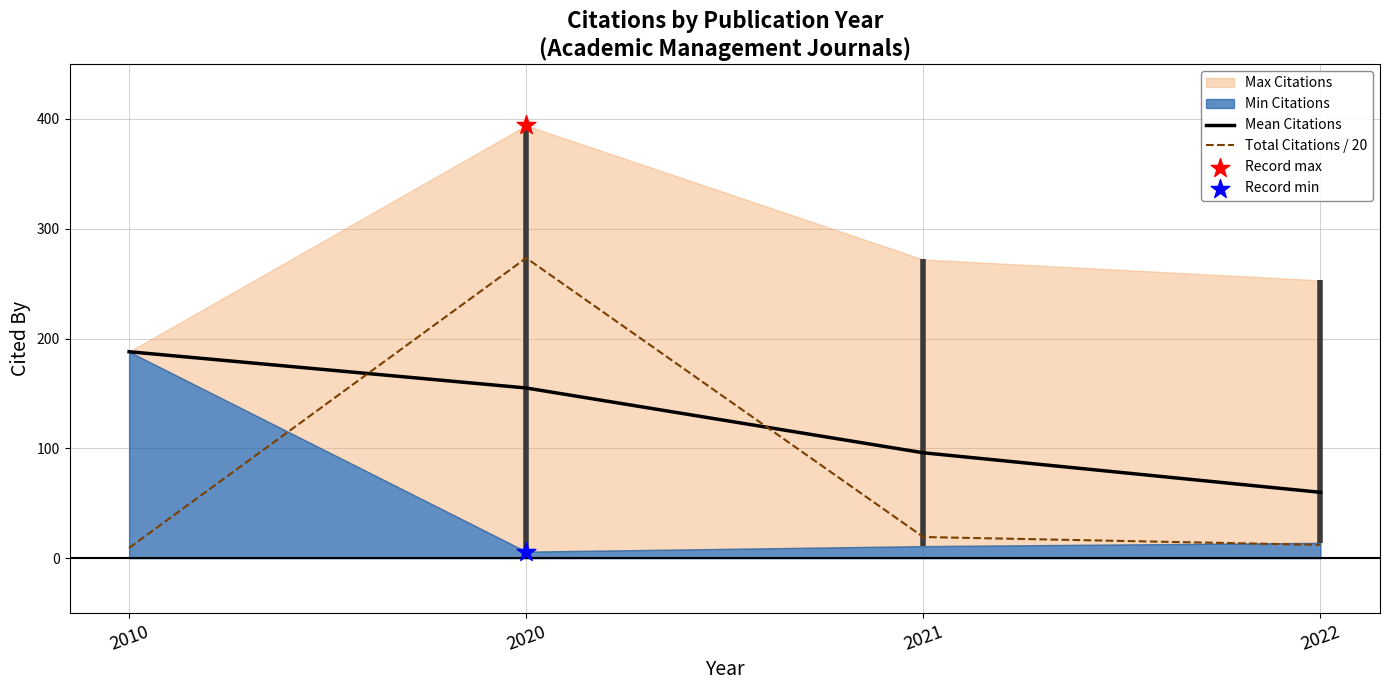

At how many categories does at least one series exceed 202?

1